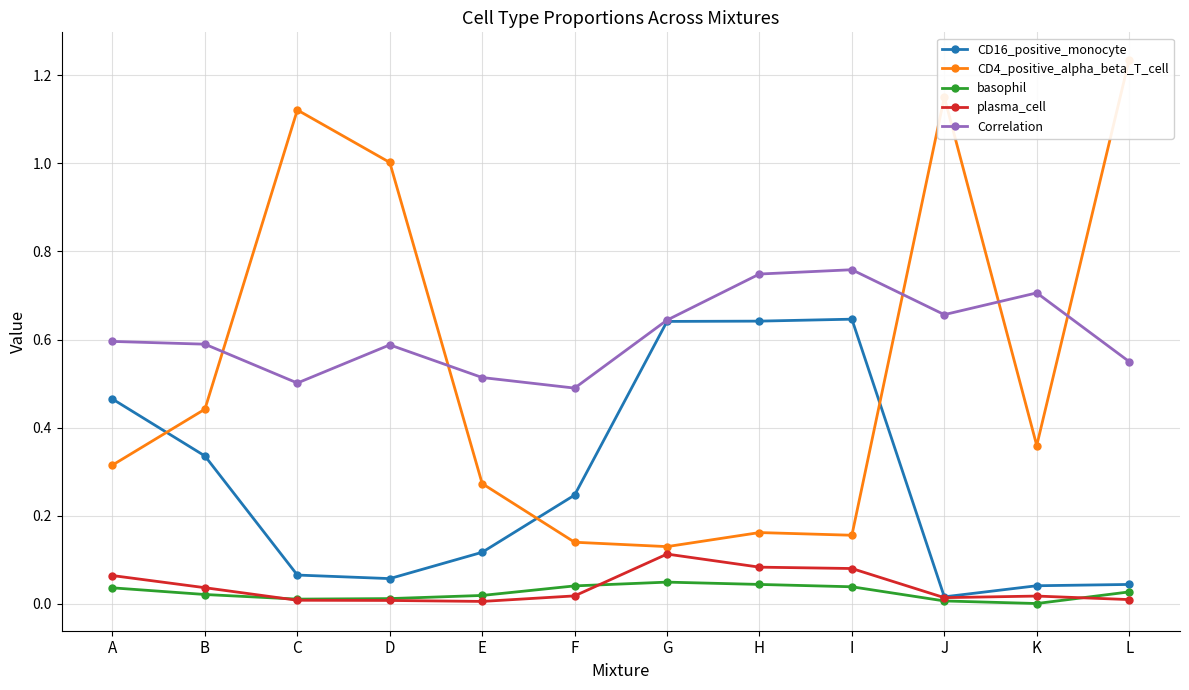

Which series has the largest range (max minus min)?

CD4_positive_alpha_beta_T_cell